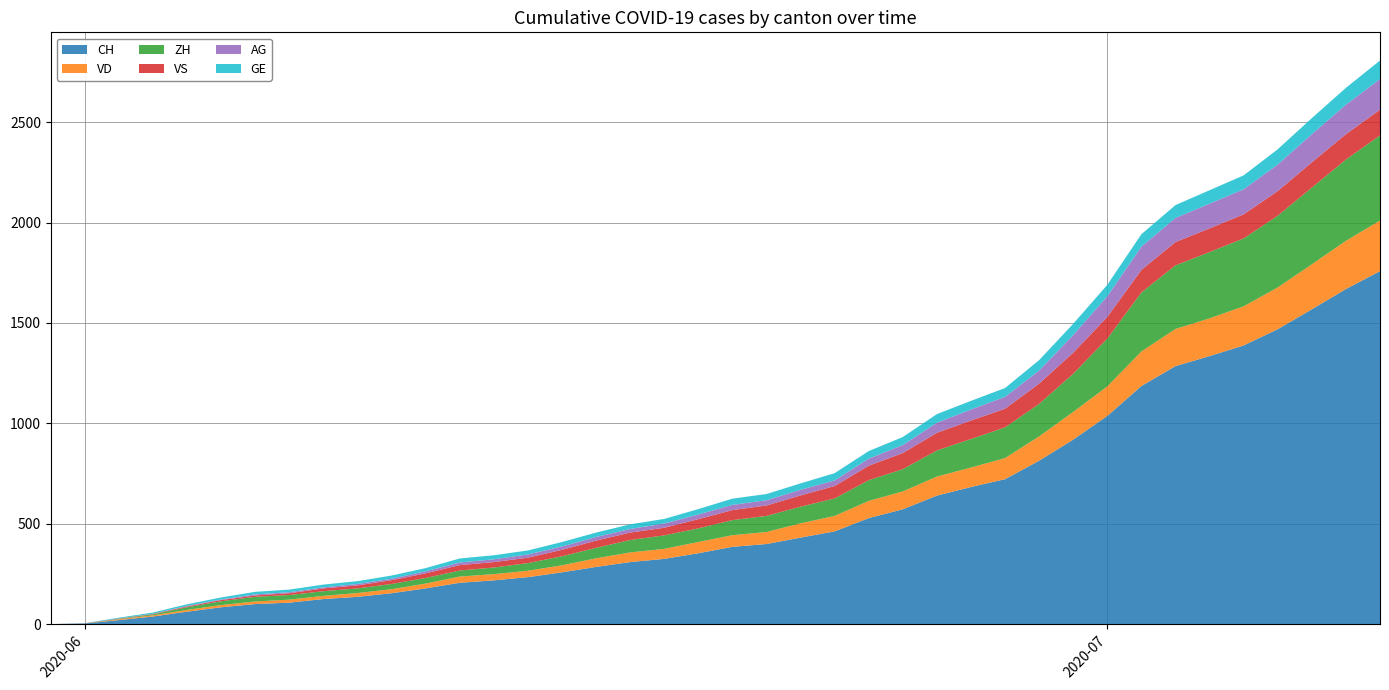

Reading left to right, list all the values displayed in this chart.

CH: 0	3	20	38	62	84	100	107	125	136	154	178	206	218	234	258	285	309	325	353	385	399	431	462	528	572	640	683	722	814	919	1037	1186	1285	1335	1388	1469	1568	1669	1758
VD: 0	0	4	6	9	11	13	15	16	19	20	24	31	31	32	35	43	48	50	56	58	60	71	77	86	89	95	97	105	121	138	147	172	185	188	195	208	224	240	252
ZH: 0	0	2	5	13	19	23	23	23	23	26	28	30	33	38	45	52	62	67	68	75	80	83	87	103	111	130	142	153	162	190	238	294	317	330	338	357	382	405	424
VS: 0	1	2	2	4	6	7	9	14	15	19	23	27	27	27	32	36	37	38	46	50	52	56	62	72	80	88	92	93	101	105	108	112	116	118	120	123	126	126	128
AG: 0	0	0	1	3	3	5	5	5	7	7	10	13	14	16	17	18	18	21	23	26	26	28	28	35	40	50	55	59	65	88	103	116	120	123	125	132	140	147	153
GE: 0	1	4	6	8	10	13	13	14	14	16	16	20	20	20	22	22	23	23	27	31	31	32	36	38	40	43	43	44	52	56	57	62	64	67	69	76	80	84	92